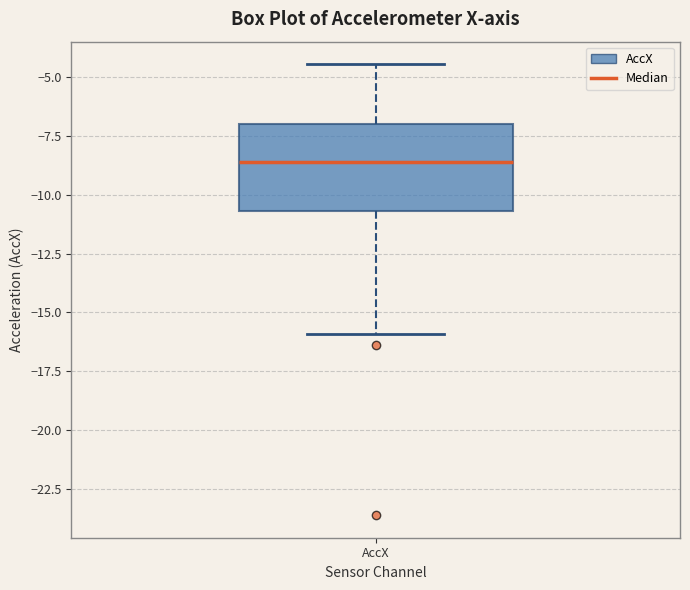

Where does the median line of the box for AccX sit on the y-axis? The values are not printed on the chart, so give them approximately, as read against the axis.

-8.5